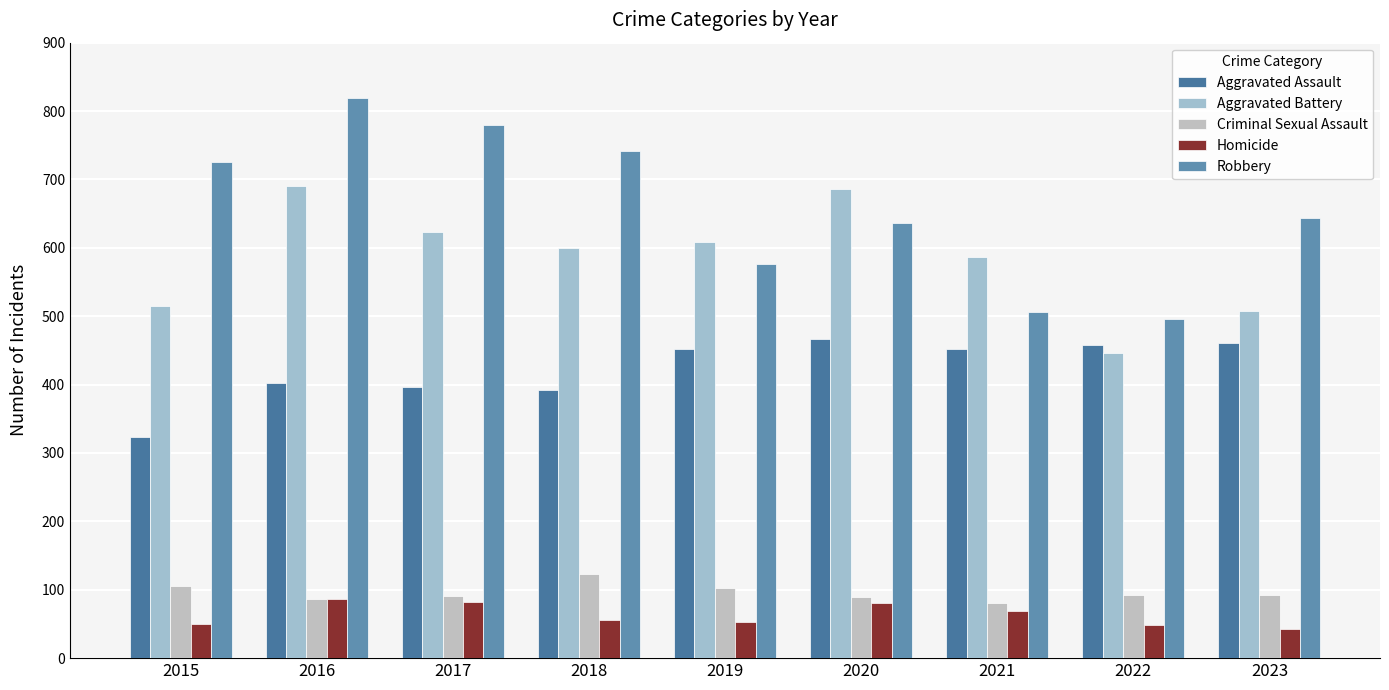

What is the difference between the Aggravated Battery values at 2020 and 2021?

99